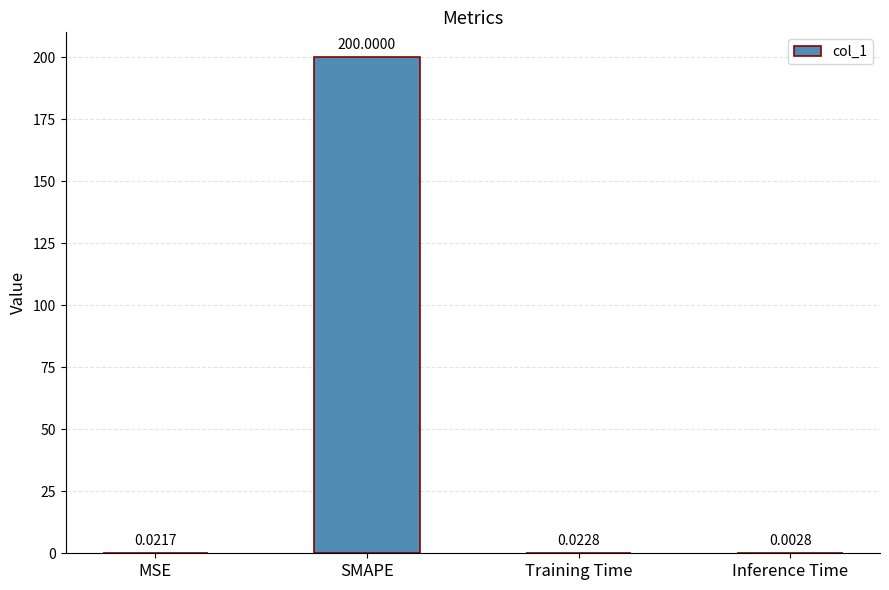

What is the change in value from SMAPE to Training Time?

-200.0